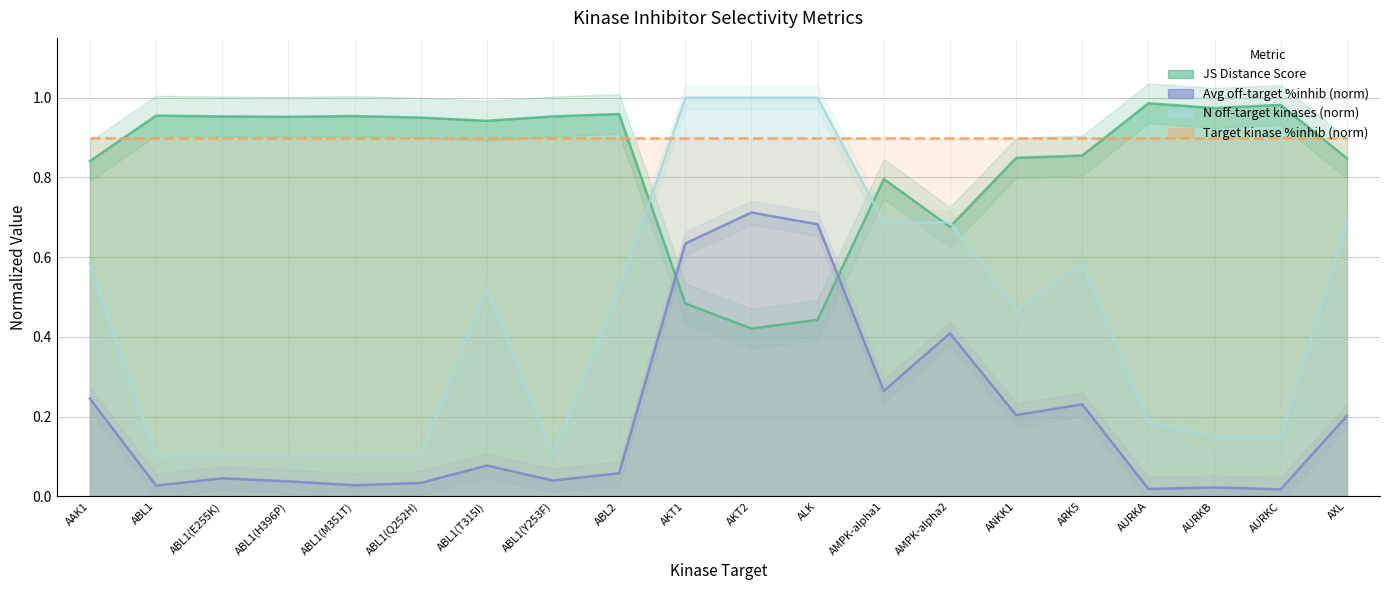

True or false: Average off-target kinase %inhib has more than 2 interior local peaks.

True